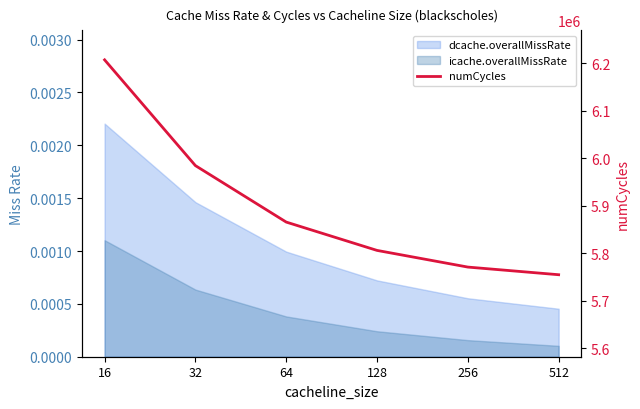

What is the sum of the values at 64 and 128?

11671176